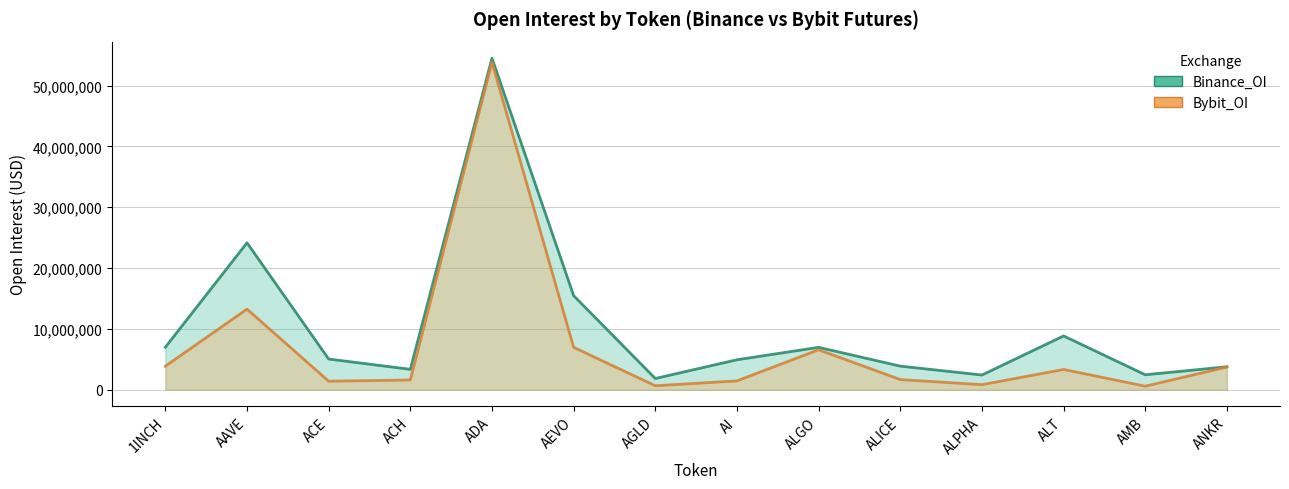

At how many categories does at least one series exceed 10888402?

3